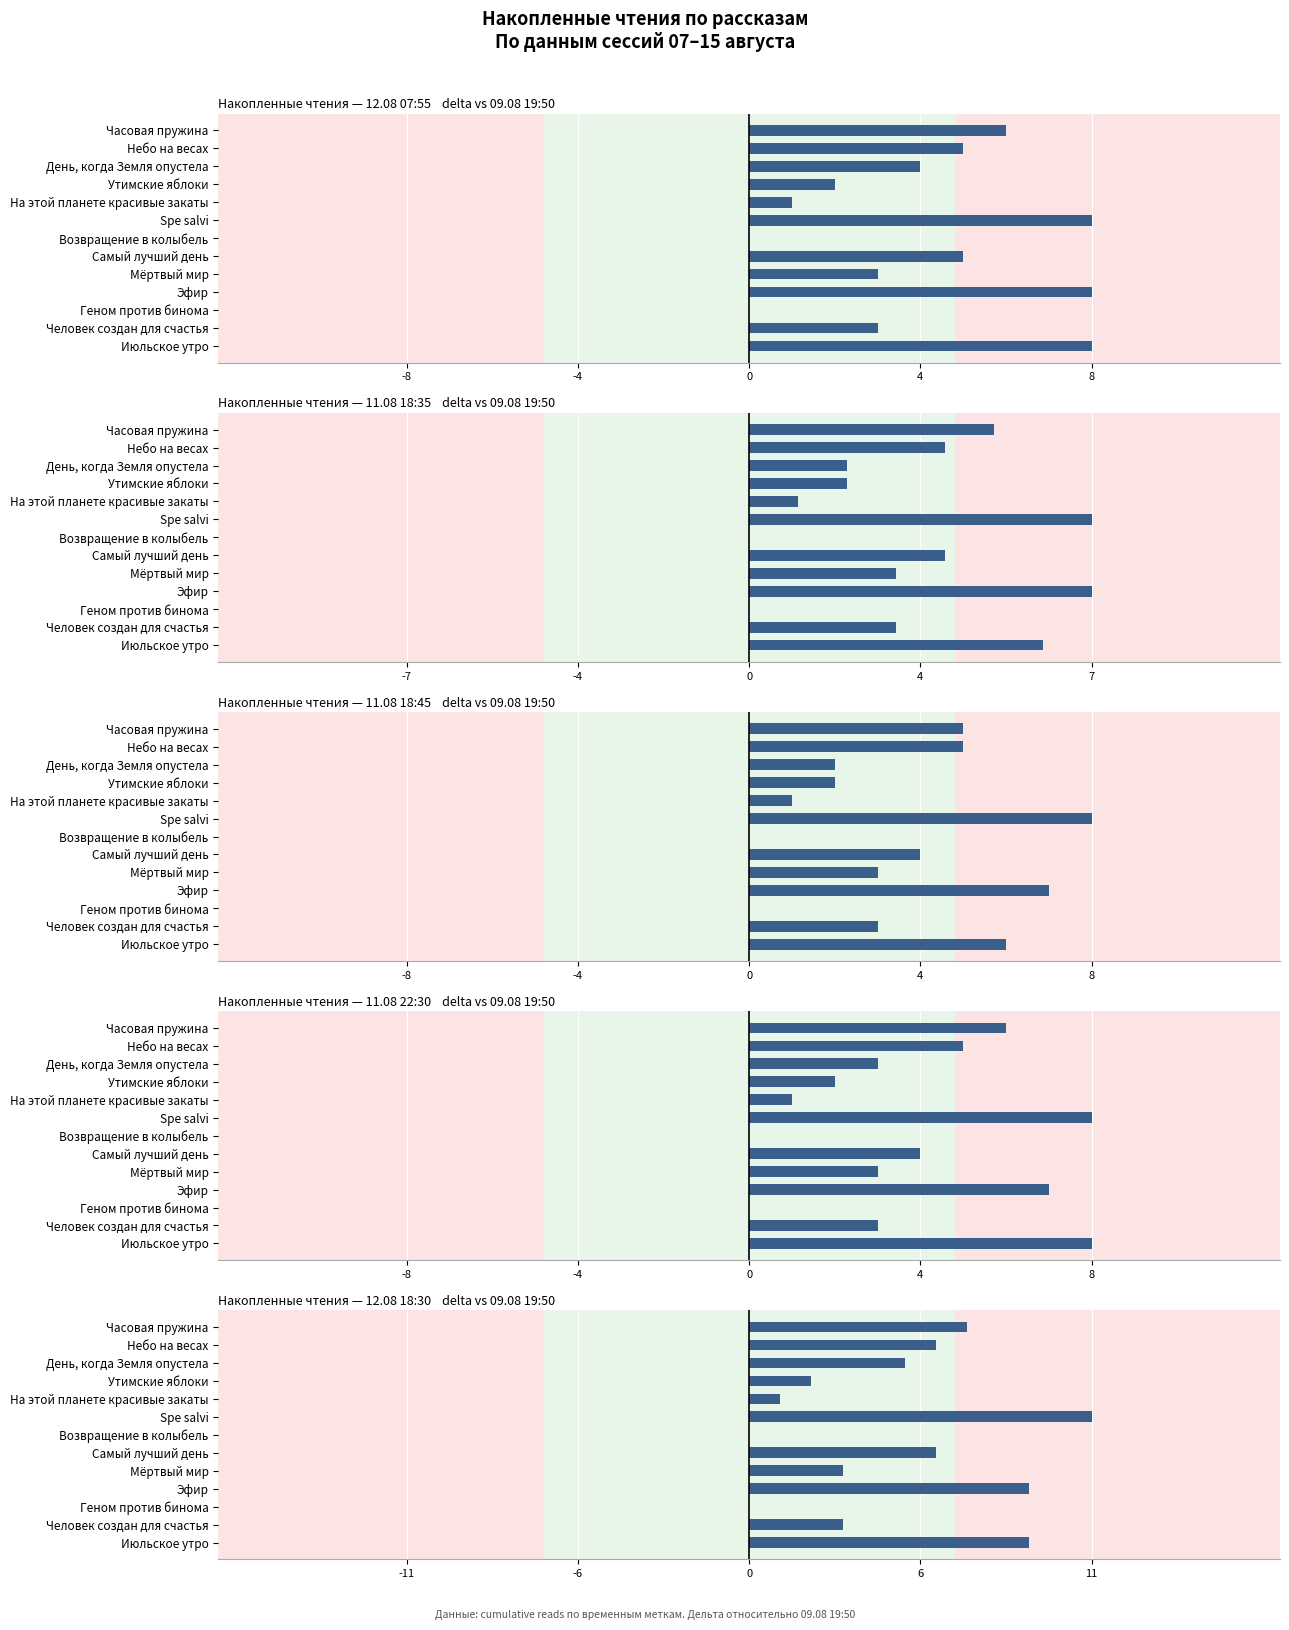

What are all the series names shown in the legend?

12.08 07:55, 11.08 18:35, 11.08 18:45, 11.08 22:30, 12.08 18:30